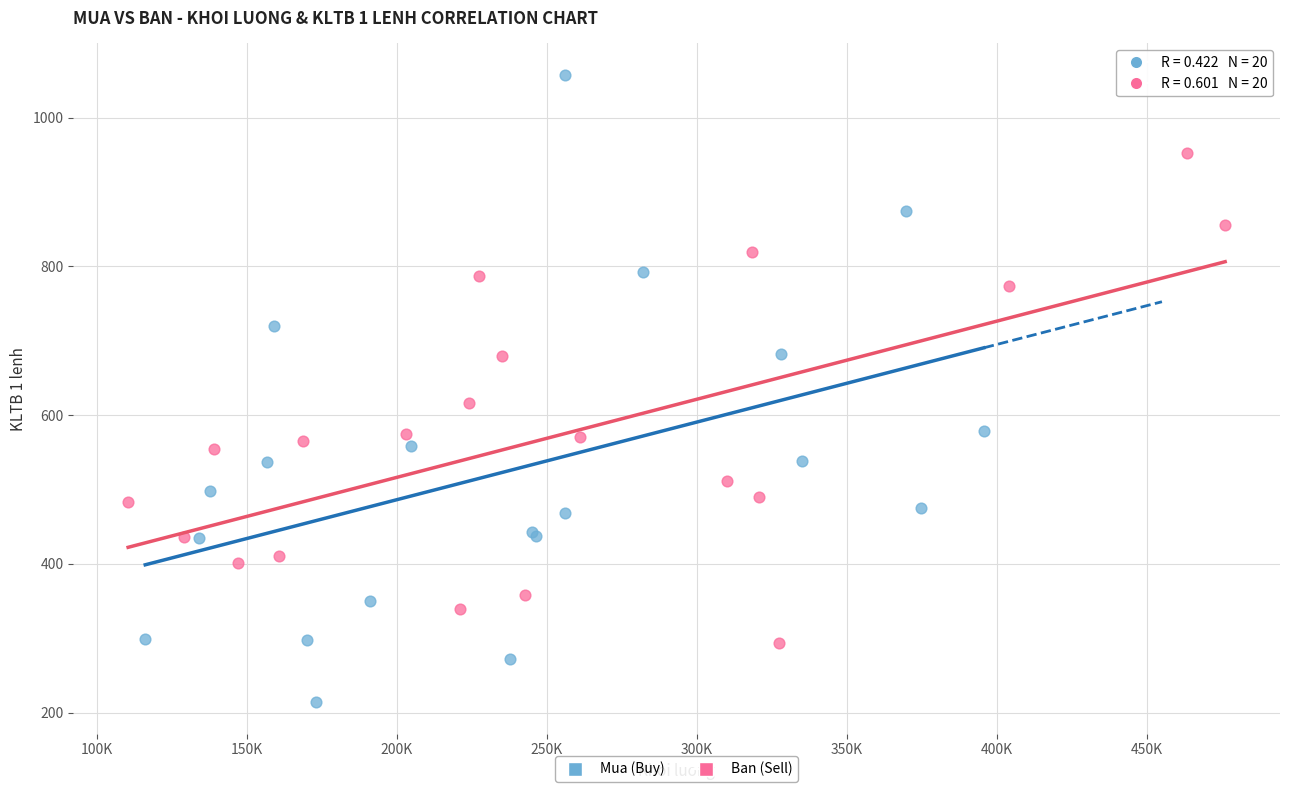

What are all the series names shown in the legend?

Mua (Buy), Ban (Sell)